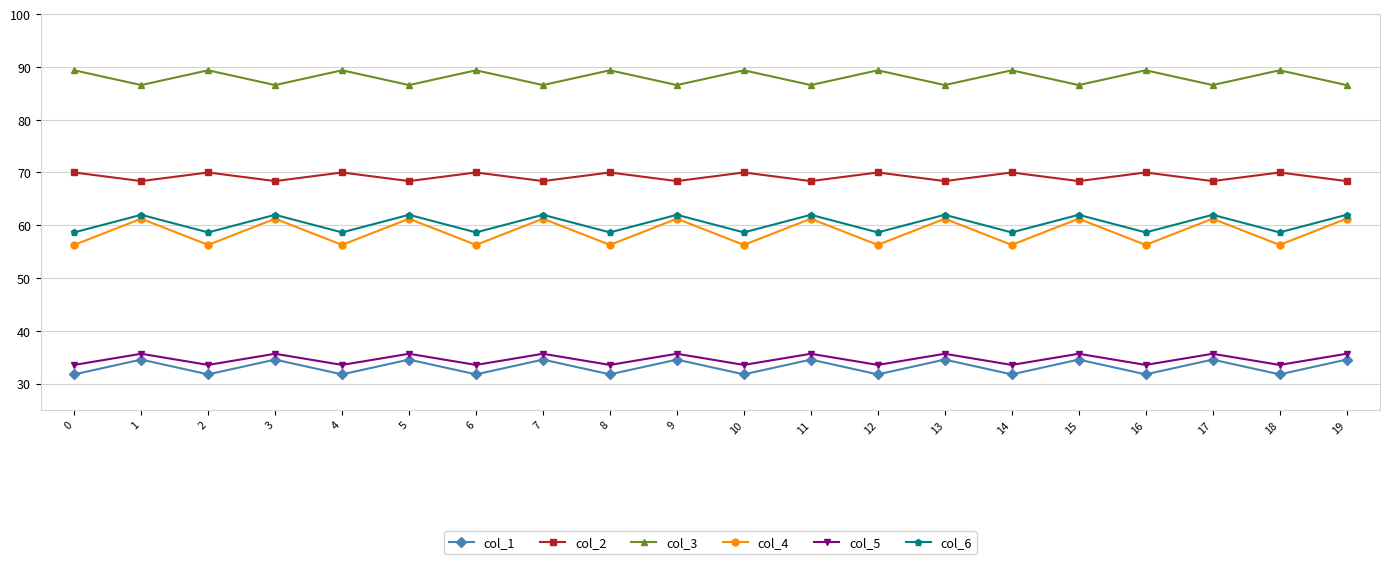

What is the highest value of the col_1 series?

34.5